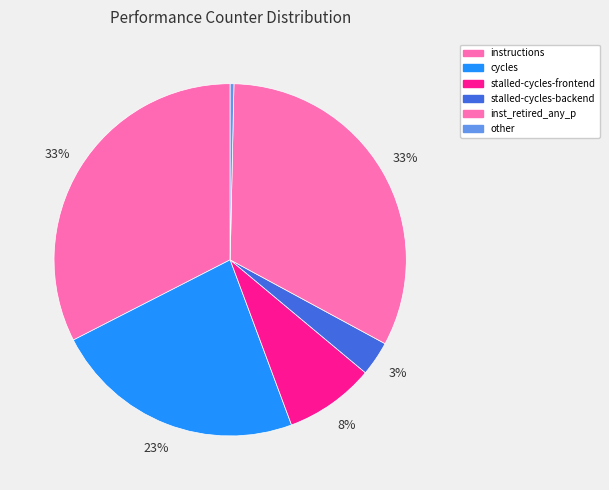

Which slice is the largest?

inst_retired_any_p